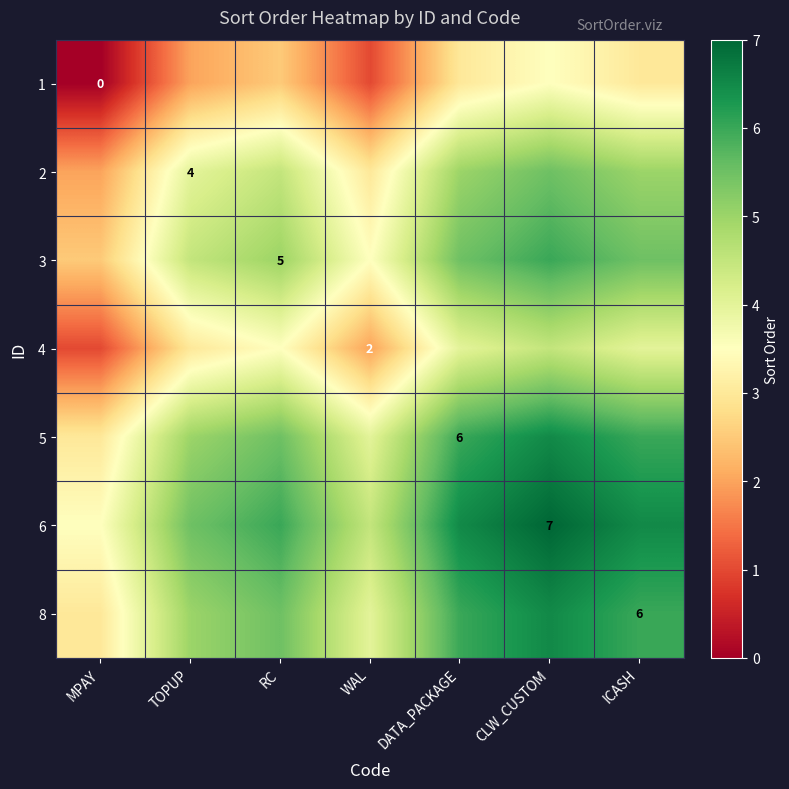

True or false: 3 has a value of 8.8 at RC.

False